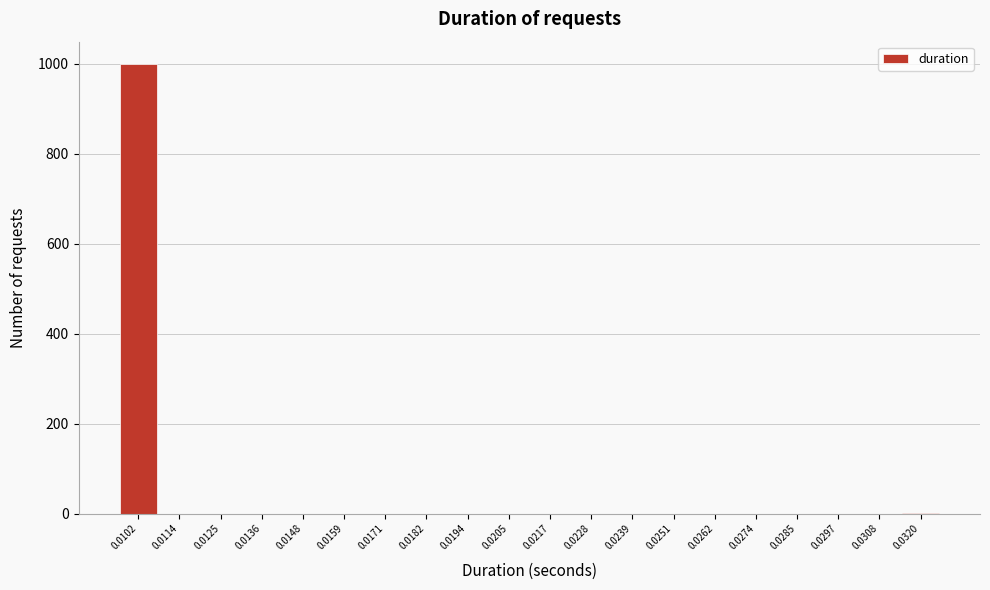

What is the sum of all values?

1000